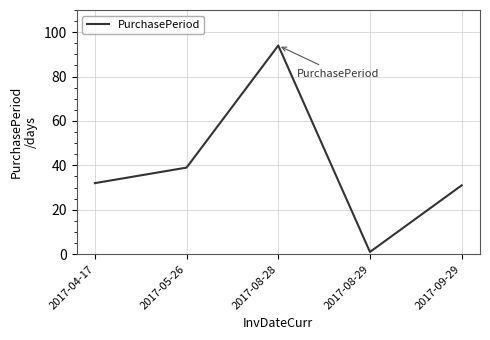

At which category does the chart reach its peak across all series?

2017-08-28